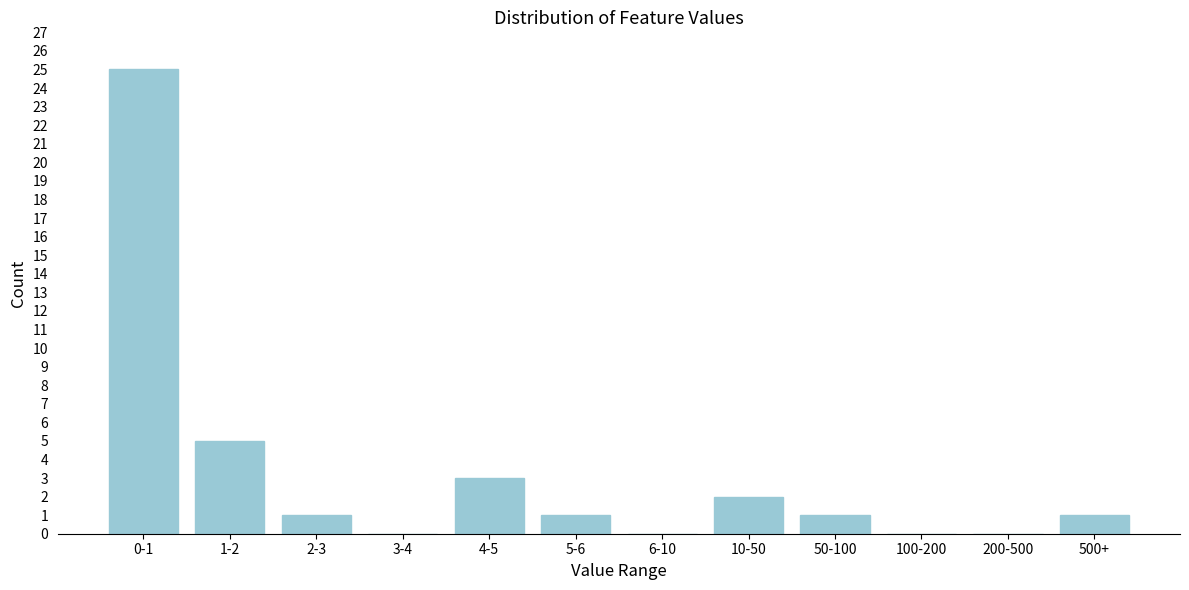

Reading right to left, what are all the values shown in this chart?

500+=1	200-500=0	100-200=0	50-100=1	10-50=2	6-10=0	5-6=1	4-5=3	3-4=0	2-3=1	1-2=5	0-1=25